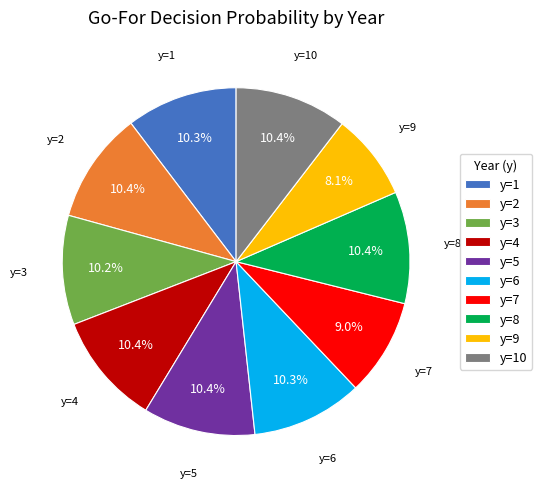

Between y=7 and y=9, which is larger?

y=7